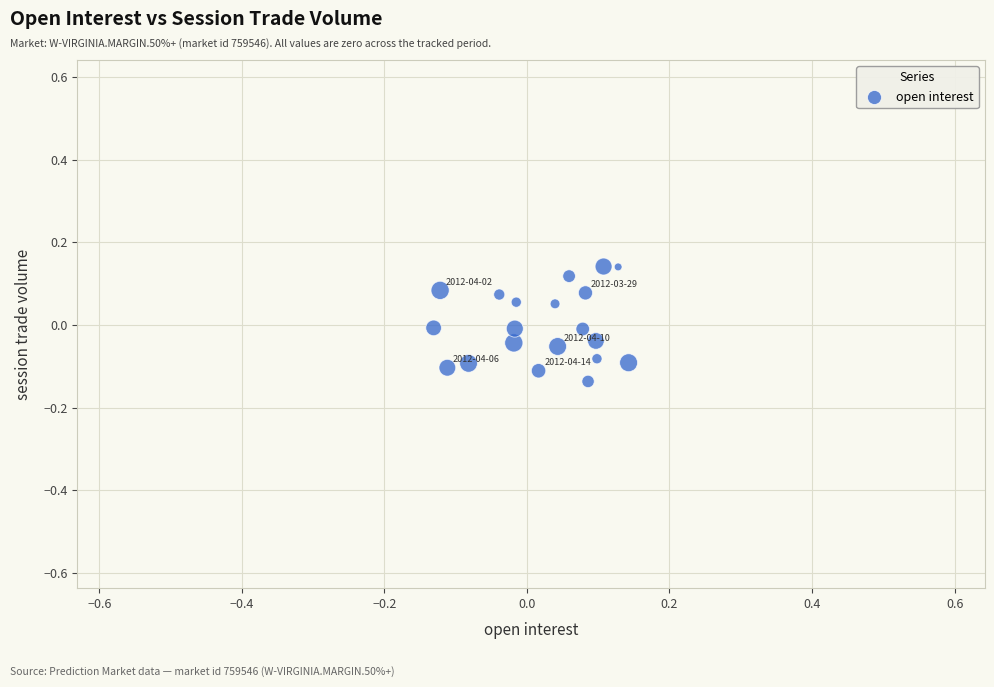

What is the range of X values (max minus min)?

0.3